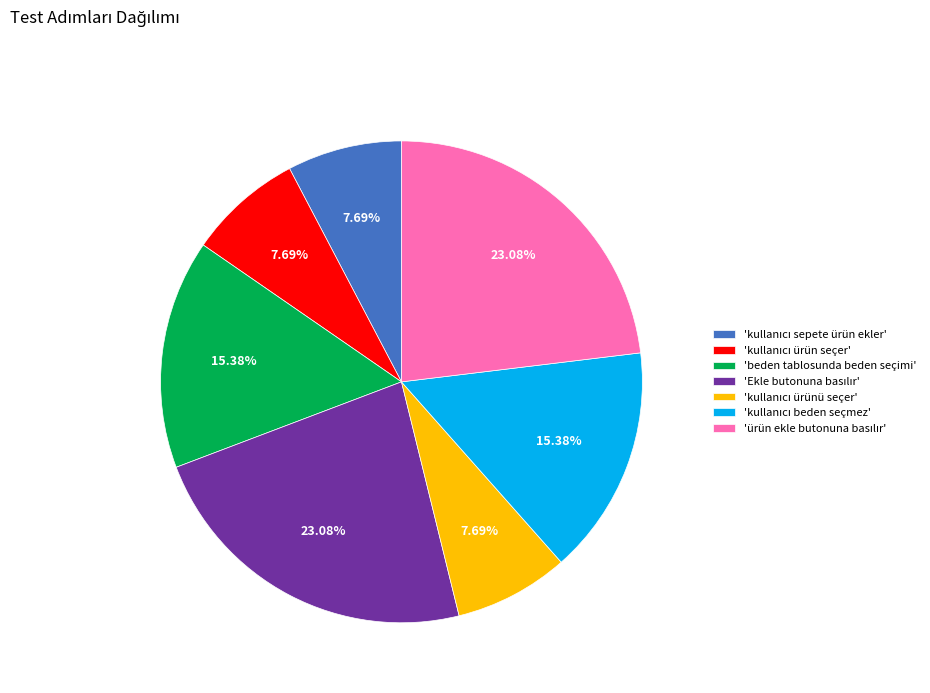

Is there a majority slice in this chart?

No